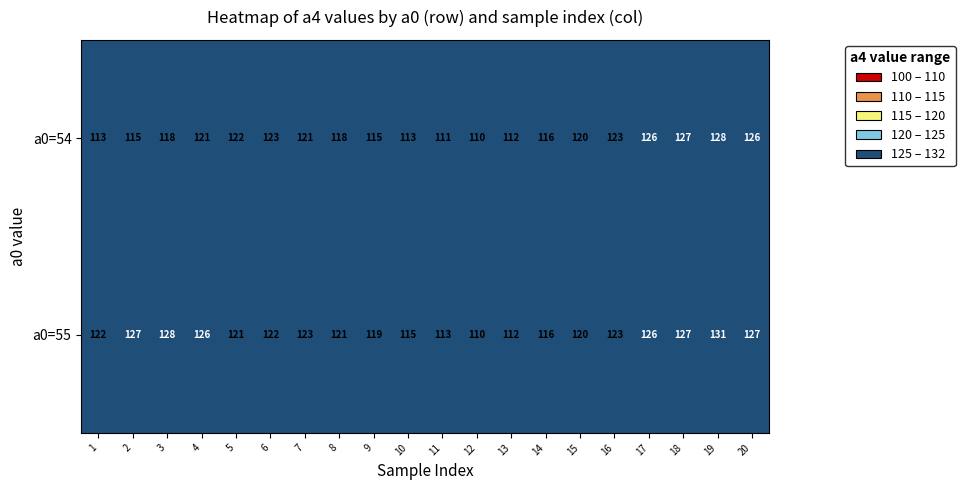

Is the value of a0=54 at 8 greater than the value of a0=55 at 14?

Yes